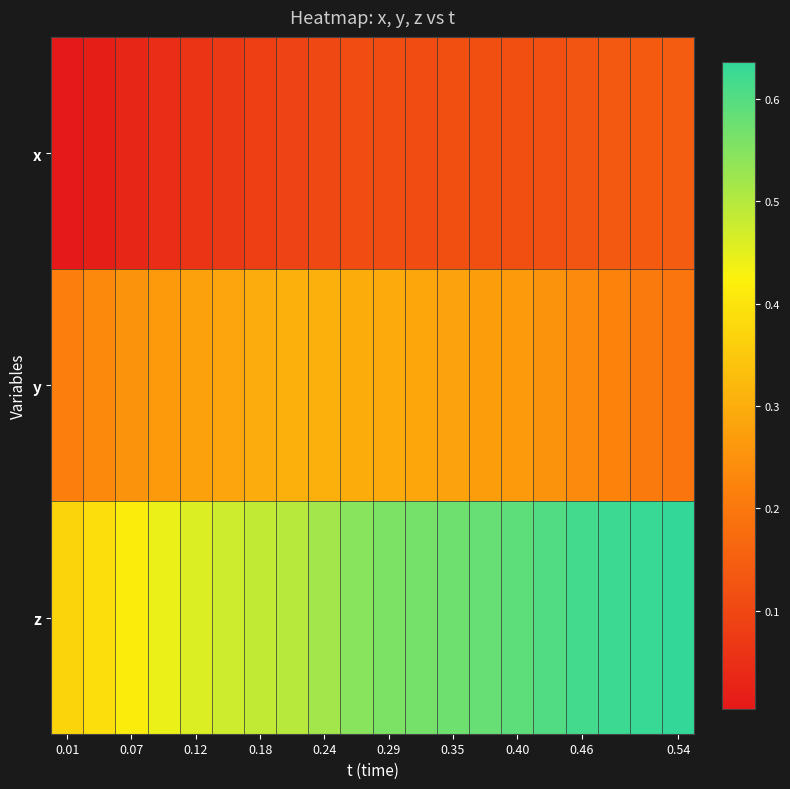

List the series in order of their peak value, highest first.

z, y, x